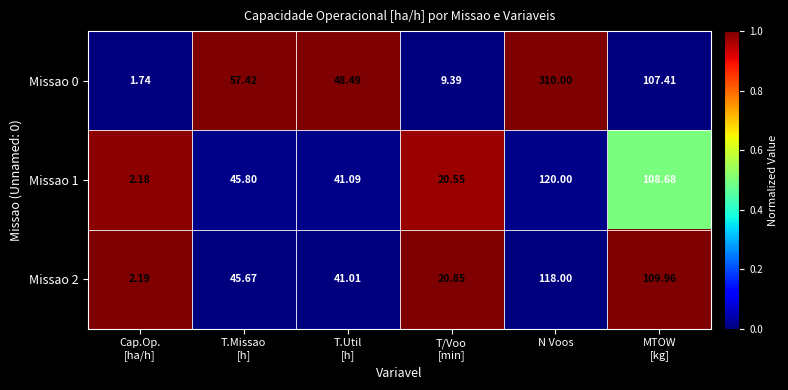

At which category is the sum across all series the highest?

N Voos